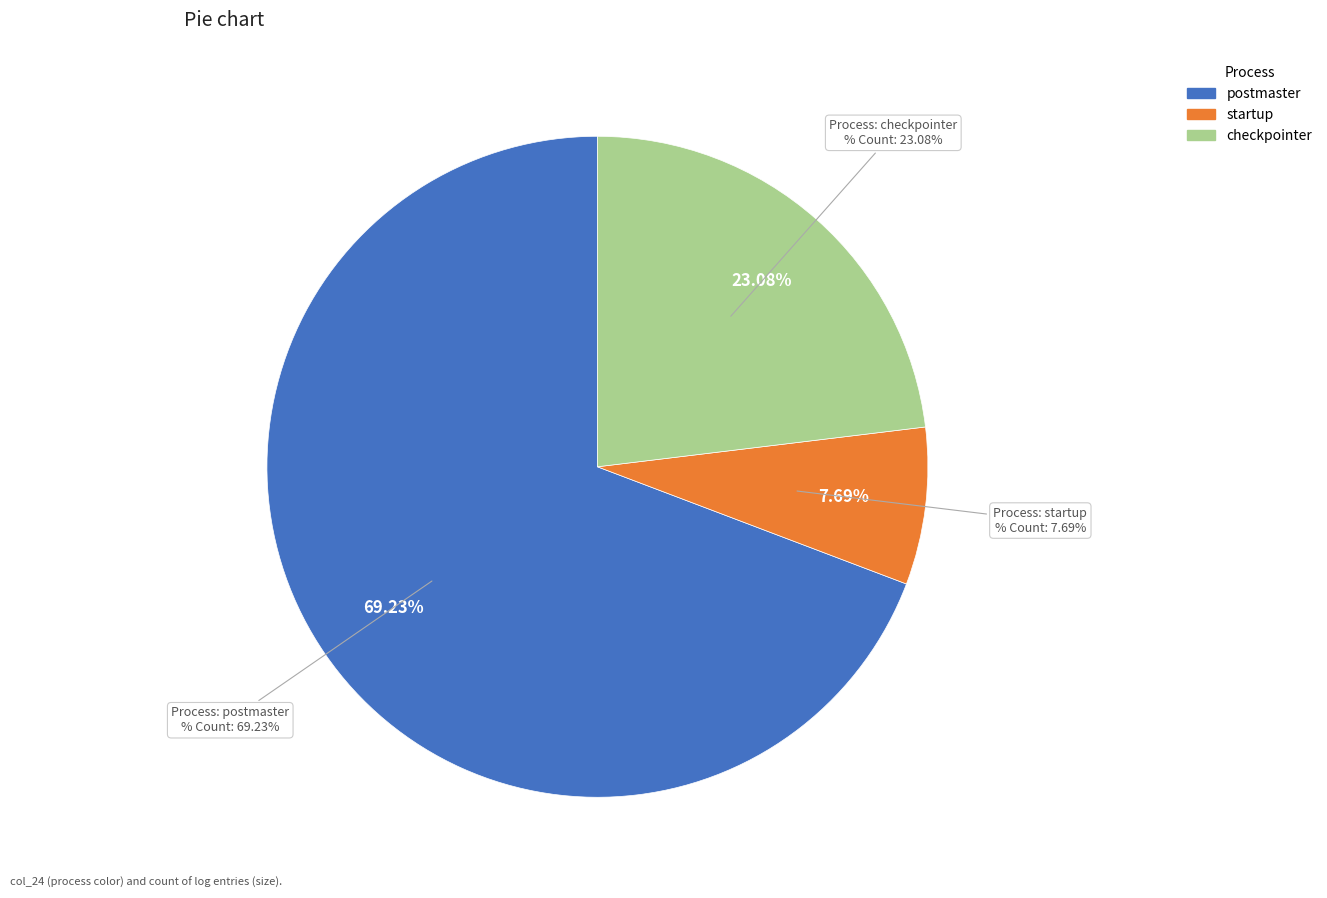

What percentage is NOT represented by startup?

92.3%